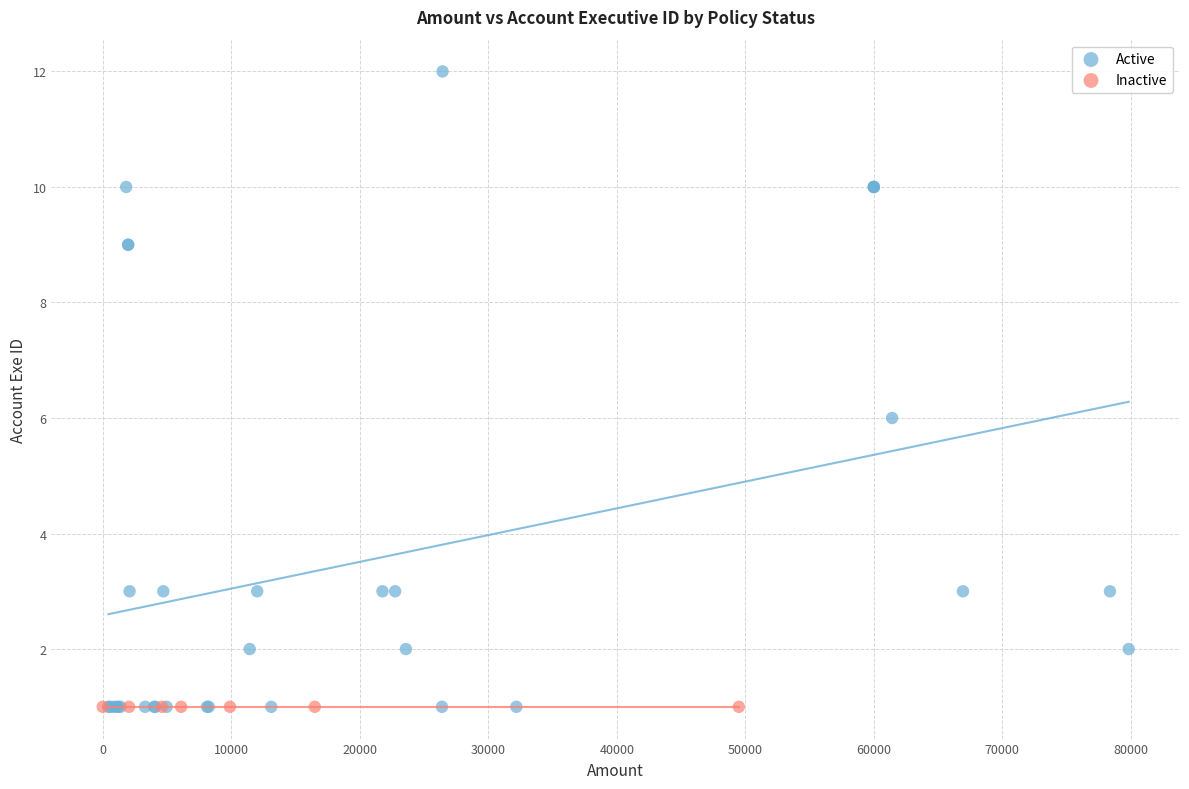

Which series reaches the maximum Y coordinate?

Active